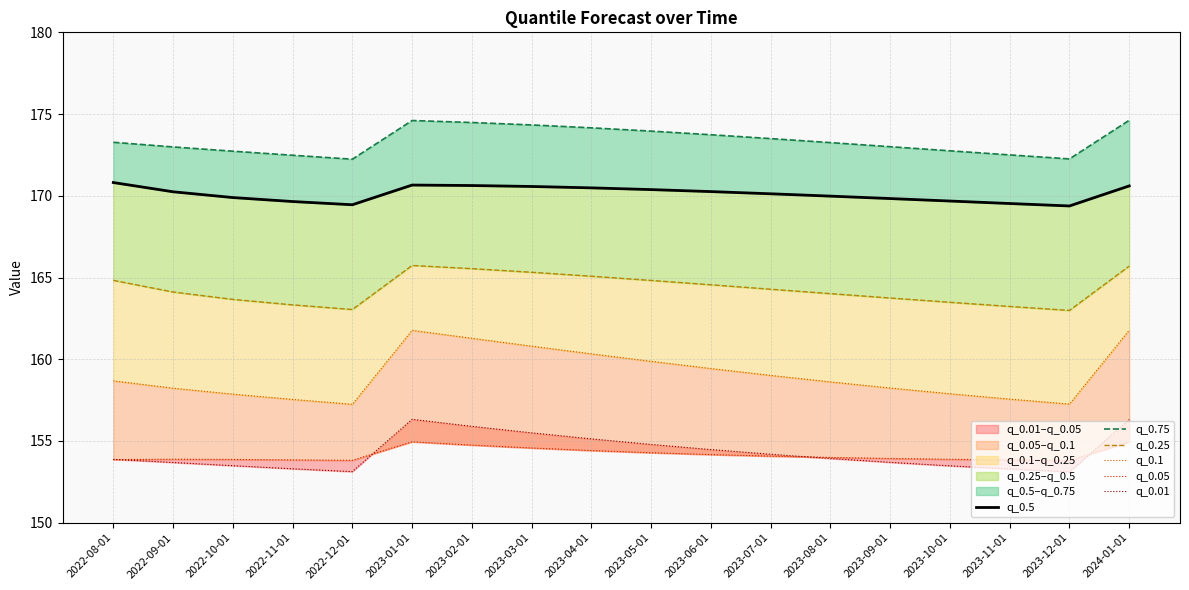

Reading left to right, transcribe all the data shown in this chart.

q_0.5: 2022-08-01=170.8	2022-09-01=170.2	2022-10-01=169.9	2022-11-01=169.6	2022-12-01=169.5	2023-01-01=170.7	2023-02-01=170.6	2023-03-01=170.6	2023-04-01=170.5	2023-05-01=170.4	2023-06-01=170.3	2023-07-01=170.1	2023-08-01=170.0	2023-09-01=169.8	2023-10-01=169.7	2023-11-01=169.5	2023-12-01=169.4	2024-01-01=170.6
q_0.75: 2022-08-01=173.3	2022-09-01=173.0	2022-10-01=172.7	2022-11-01=172.5	2022-12-01=172.2	2023-01-01=174.6	2023-02-01=174.5	2023-03-01=174.3	2023-04-01=174.2	2023-05-01=174.0	2023-06-01=173.7	2023-07-01=173.5	2023-08-01=173.3	2023-09-01=173.0	2023-10-01=172.8	2023-11-01=172.5	2023-12-01=172.3	2024-01-01=174.6
q_0.25: 2022-08-01=164.8	2022-09-01=164.1	2022-10-01=163.7	2022-11-01=163.3	2022-12-01=163.0	2023-01-01=165.7	2023-02-01=165.5	2023-03-01=165.3	2023-04-01=165.1	2023-05-01=164.8	2023-06-01=164.6	2023-07-01=164.3	2023-08-01=164.0	2023-09-01=163.7	2023-10-01=163.5	2023-11-01=163.2	2023-12-01=163.0	2024-01-01=165.7
q_0.1: 2022-08-01=158.7	2022-09-01=158.2	2022-10-01=157.9	2022-11-01=157.5	2022-12-01=157.2	2023-01-01=161.8	2023-02-01=161.3	2023-03-01=160.8	2023-04-01=160.3	2023-05-01=159.9	2023-06-01=159.4	2023-07-01=159.0	2023-08-01=158.6	2023-09-01=158.2	2023-10-01=157.9	2023-11-01=157.6	2023-12-01=157.3	2024-01-01=161.8
q_0.05: 2022-08-01=153.9	2022-09-01=153.9	2022-10-01=153.9	2022-11-01=153.8	2022-12-01=153.8	2023-01-01=155.0	2023-02-01=154.7	2023-03-01=154.6	2023-04-01=154.4	2023-05-01=154.3	2023-06-01=154.2	2023-07-01=154.1	2023-08-01=154.0	2023-09-01=153.9	2023-10-01=153.9	2023-11-01=153.8	2023-12-01=153.8	2024-01-01=154.9
q_0.01: 2022-08-01=153.9	2022-09-01=153.7	2022-10-01=153.5	2022-11-01=153.3	2022-12-01=153.1	2023-01-01=156.3	2023-02-01=155.9	2023-03-01=155.5	2023-04-01=155.1	2023-05-01=154.8	2023-06-01=154.5	2023-07-01=154.2	2023-08-01=153.9	2023-09-01=153.7	2023-10-01=153.5	2023-11-01=153.3	2023-12-01=153.1	2024-01-01=156.3